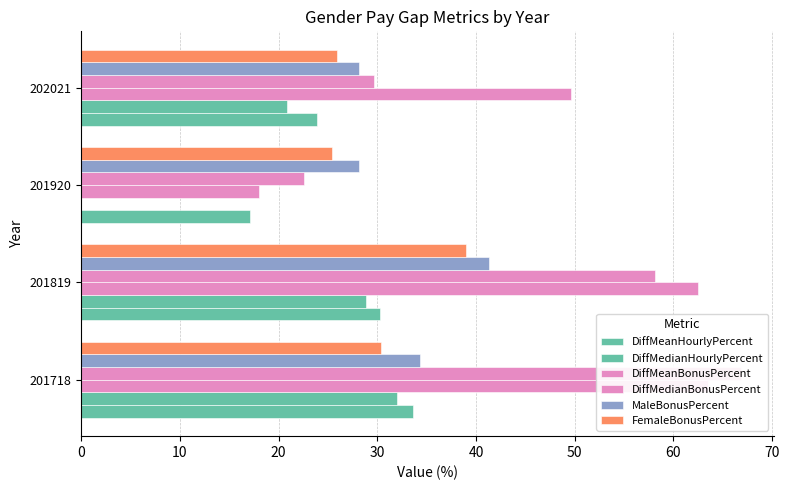

The value of FemaleBonusPercent at 201718 is 11.8. True or false?

False